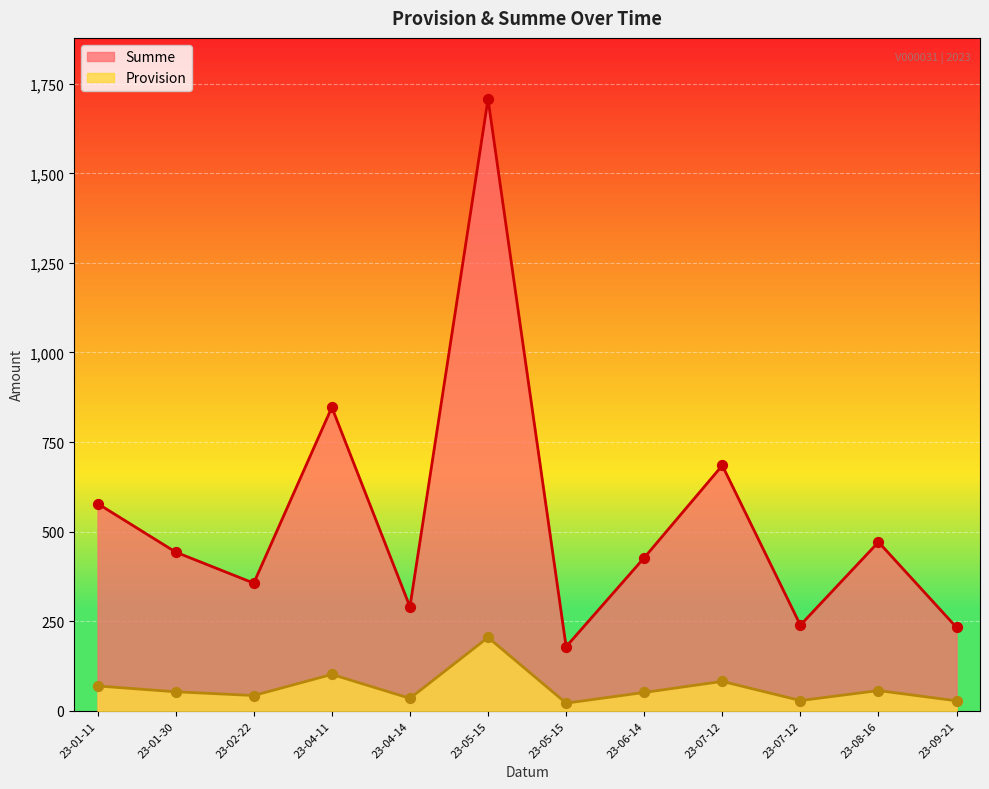

Which series contains the lowest Y value?

Summe